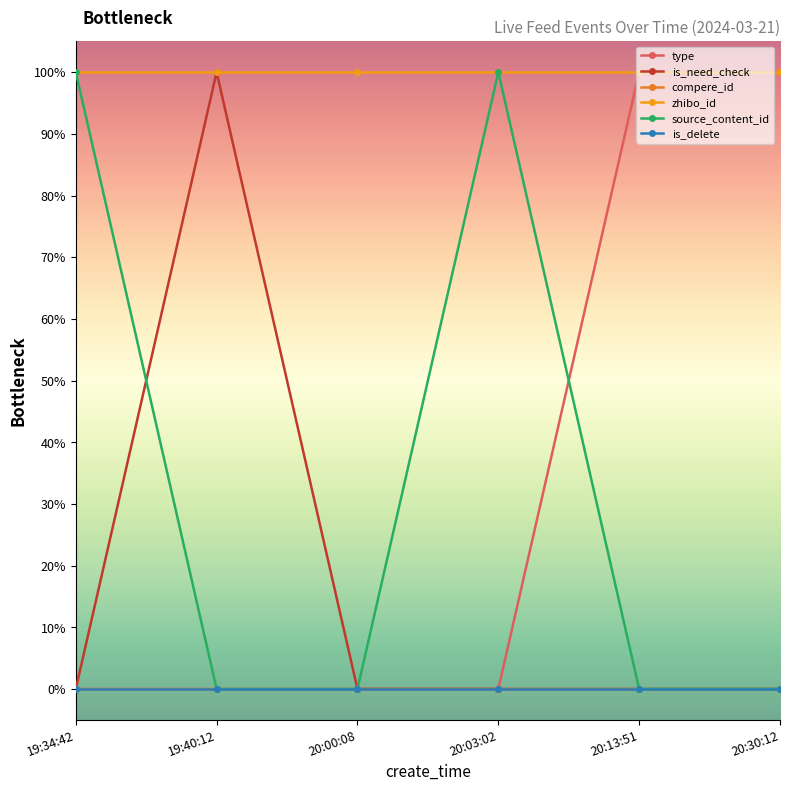

What are all the series names shown in the legend?

type, is_need_check, compere_id, zhibo_id, source_content_id, is_delete